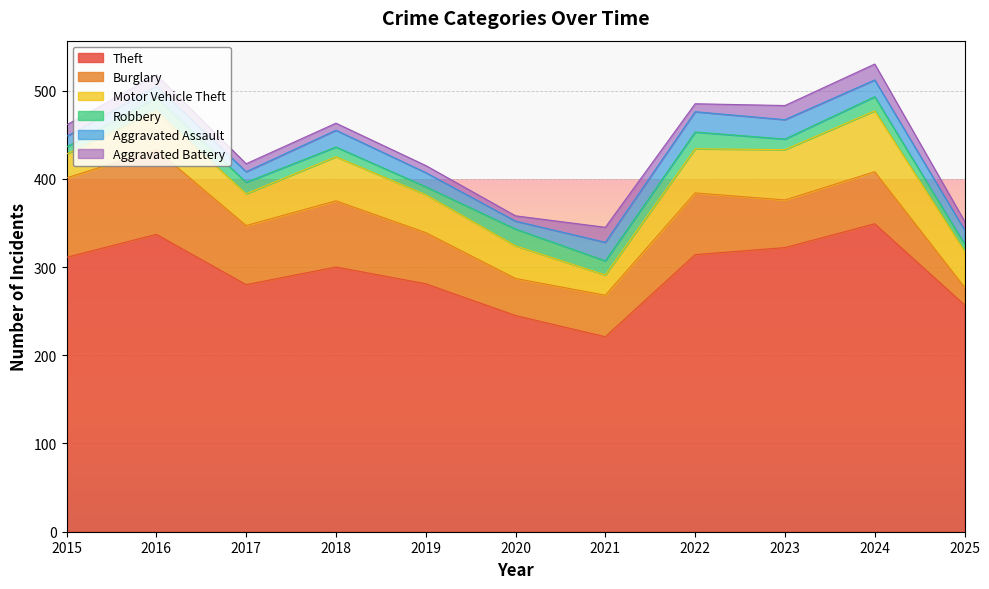

What is the value of the Burglary point at the 3rd from the left?

67